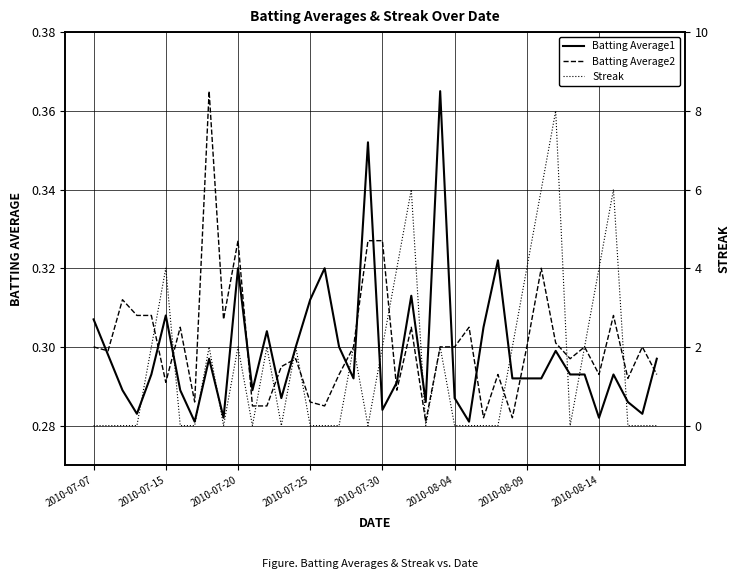

Reading right to left, what are all the values shown in this chart?

Batting Average1: 0.3	0.3	0.3	0.3	0.3	0.3	0.3	0.3	0.3	0.3	0.3	0.3	0.3	0.3	0.3	0.4	0.3	0.3	0.3	0.3	0.4	0.3	0.3	0.3	0.3	0.3	0.3	0.3	0.3	0.3	0.3	0.3	0.3	0.3	0.3	0.3	0.3	0.3	0.3	0.3
Batting Average2: 0.3	0.3	0.3	0.3	0.3	0.3	0.3	0.3	0.3	0.3	0.3	0.3	0.3	0.3	0.3	0.3	0.3	0.3	0.3	0.3	0.3	0.3	0.3	0.3	0.3	0.3	0.3	0.3	0.3	0.3	0.3	0.4	0.3	0.3	0.3	0.3	0.3	0.3	0.3	0.3
Streak: 0.0	0.0	0.0	6.0	4.0	2.0	0.0	8.0	6.0	4.0	2.0	0.0	0.0	0.0	0.0	2.0	0.0	6.0	4.0	2.0	0.0	2.0	0.0	0.0	0.0	2.0	0.0	2.0	0.0	2.0	0.0	2.0	0.0	0.0	4.0	2.0	0.0	0.0	0.0	0.0